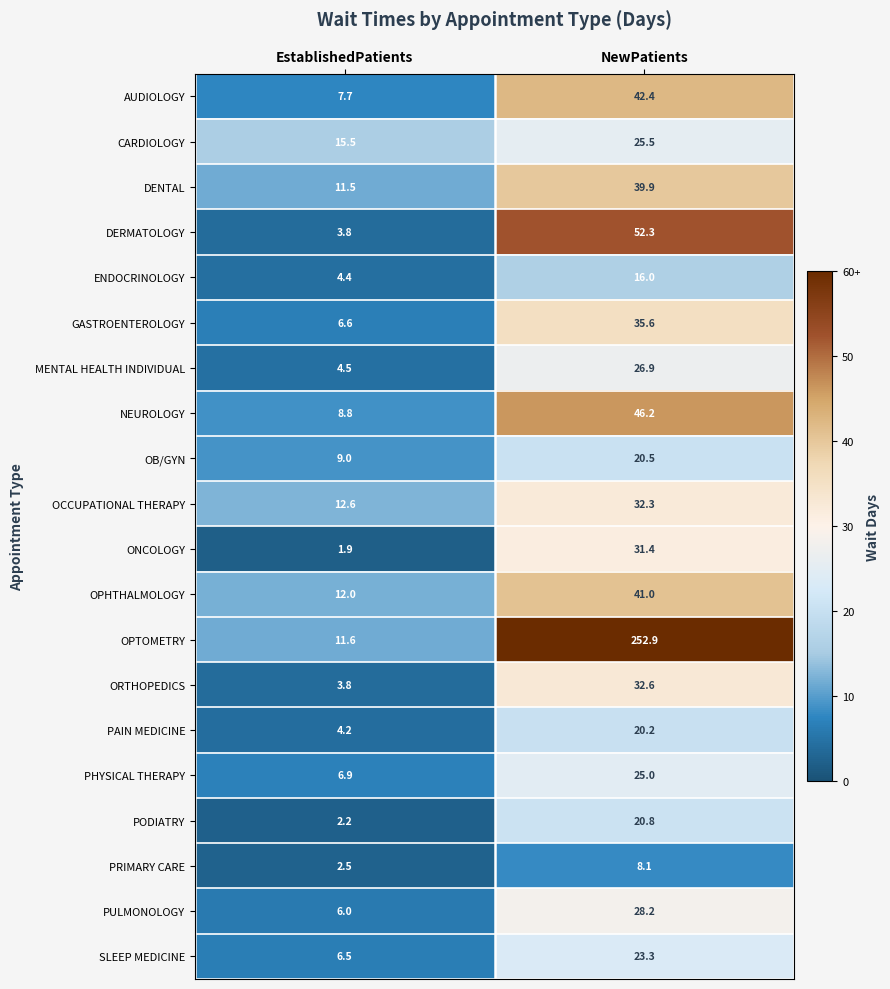

The value of OB/GYN at EstablishedPatients is 14.8. True or false?

False